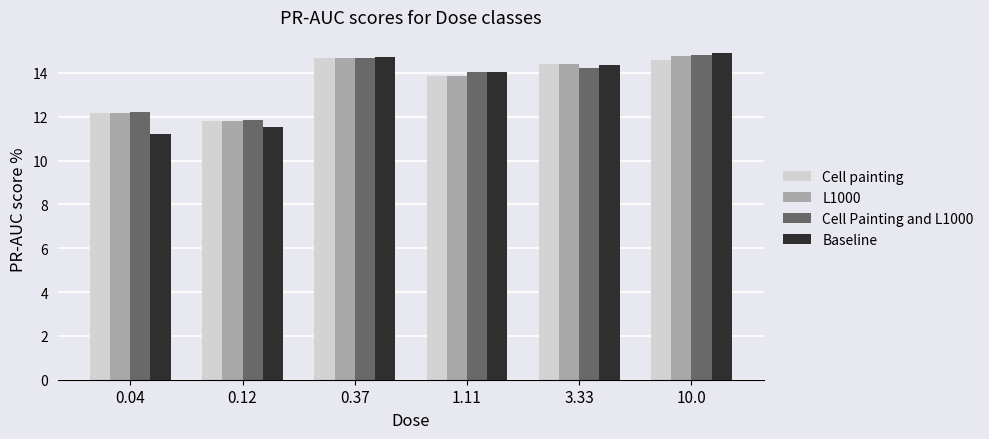

What is the spread (max minus min) of values at 1.11?

0.2